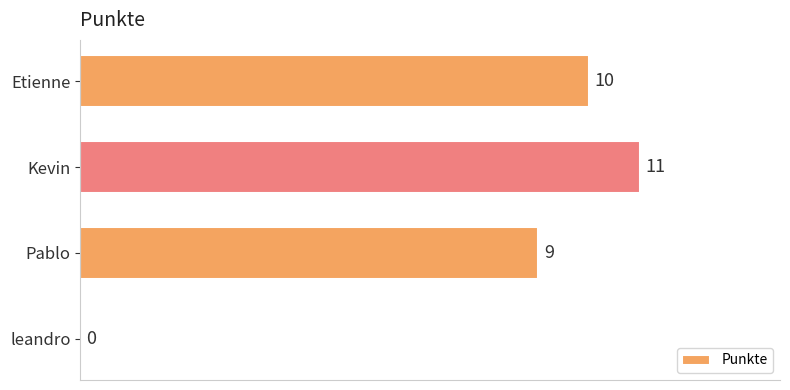

What is the sum of the values at leandro and Kevin?

11